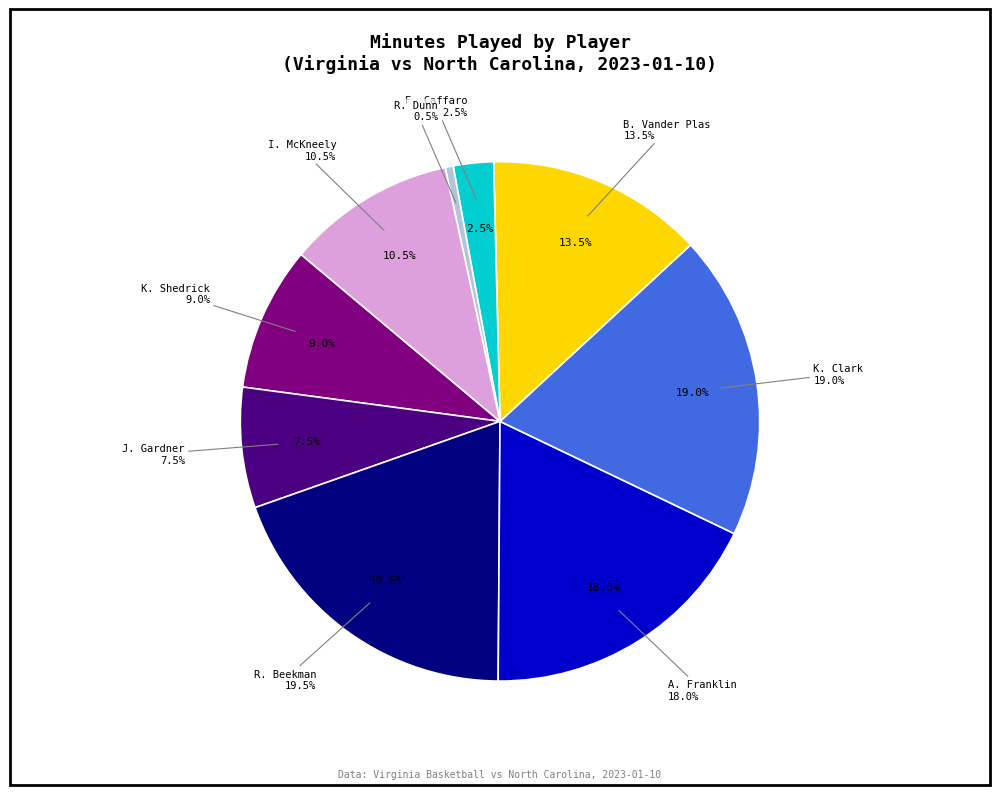

What percentage is the J. Gardner slice, to the nearest percent?

8%